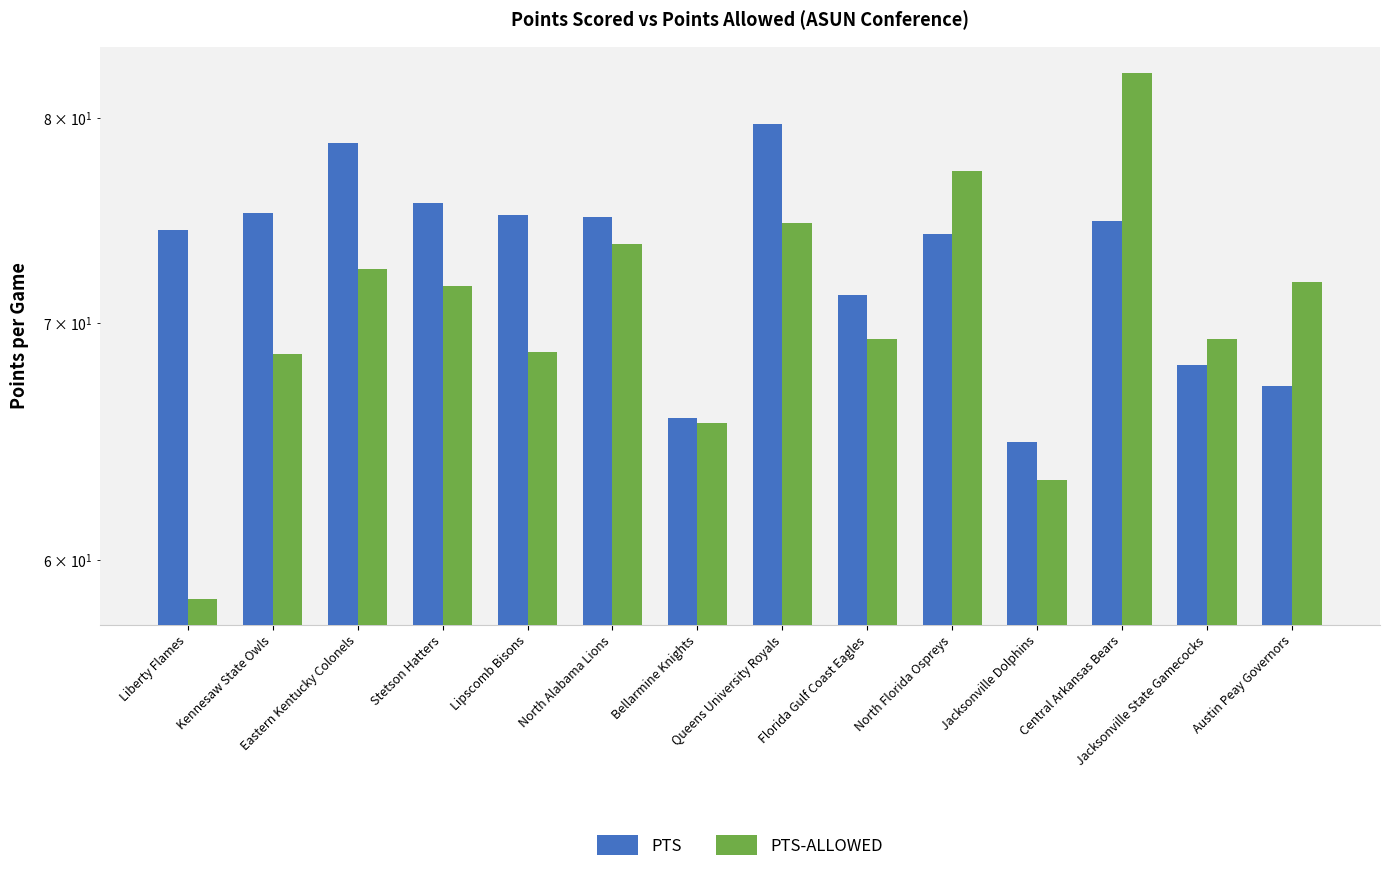

Where is PTS-ALLOWED nearest to the value 70?

Florida Gulf Coast Eagles